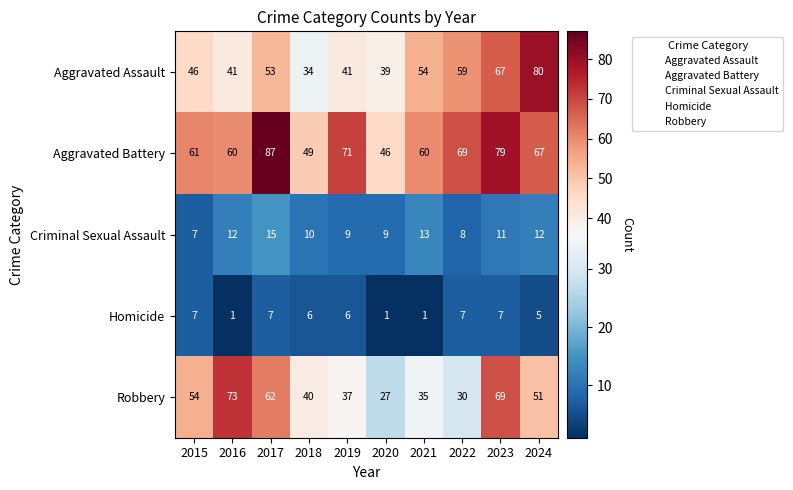

At which label is Aggravated Battery closest to 66?

2024